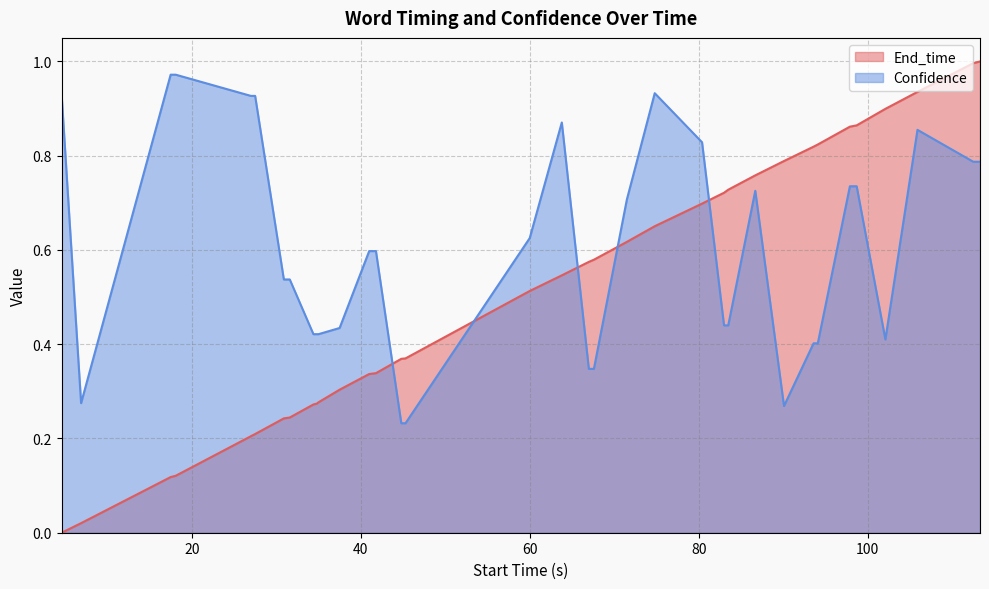

How many intersections are there between End_time and Confidence?

5